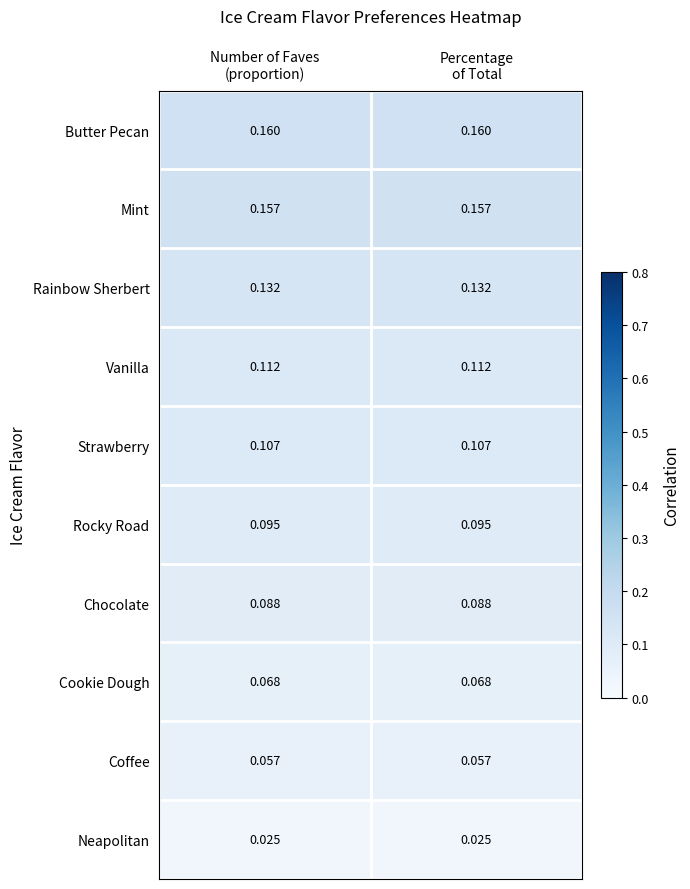

Which series has the largest total across all categories?

Butter Pecan